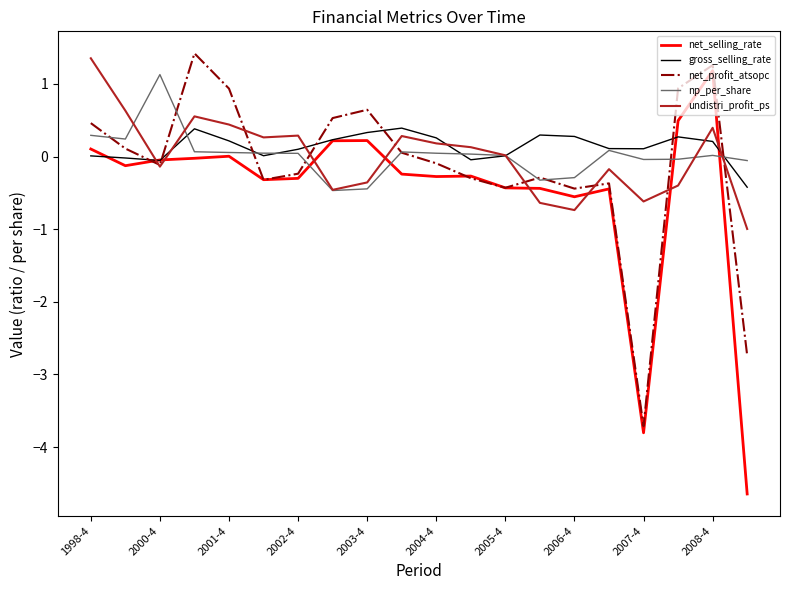

Which series has the largest range (max minus min)?

net_selling_rate